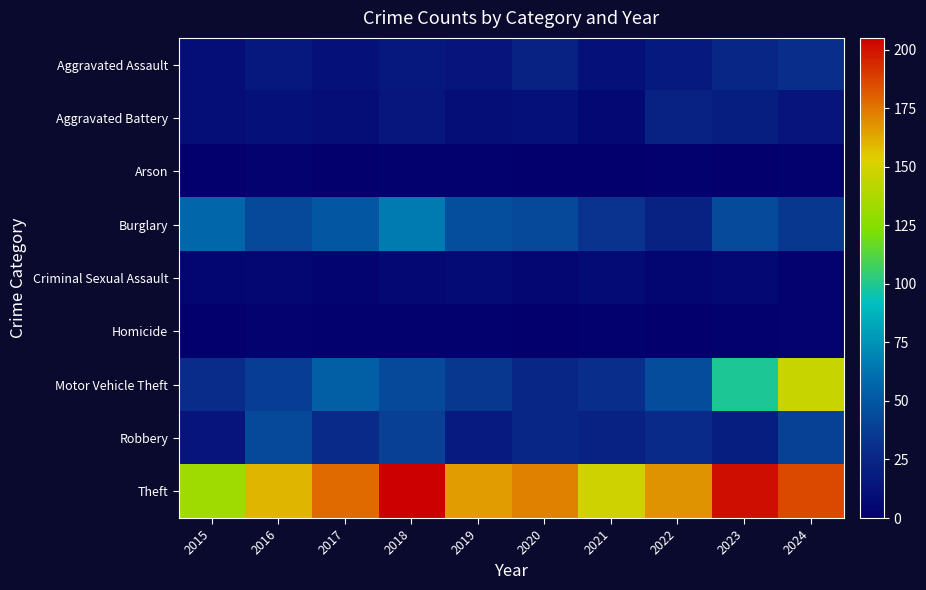

What is the difference between the highest and lowest values at 2017?

178